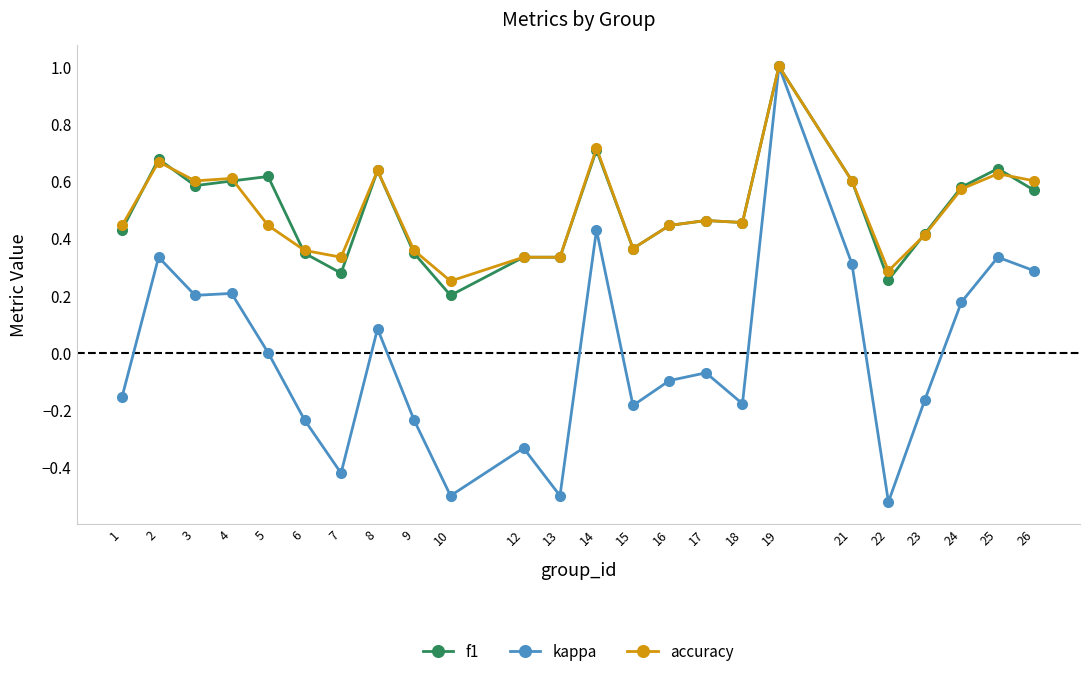

At which category does accuracy reach its first local peak?

2